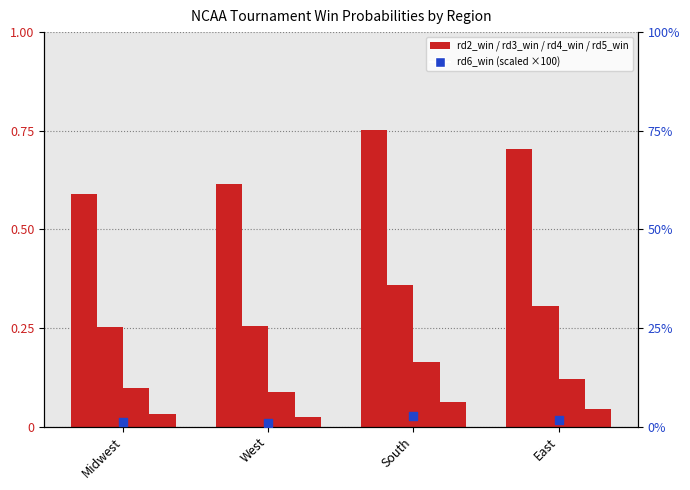

At which category is the sum across all series the highest?

South